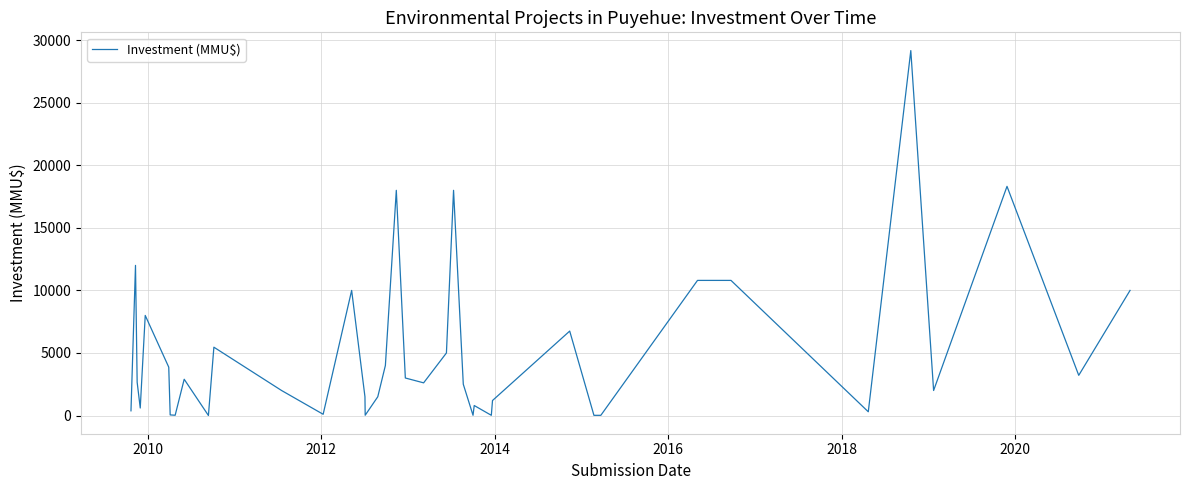

What is the difference between the maximum and minimum values?

29165